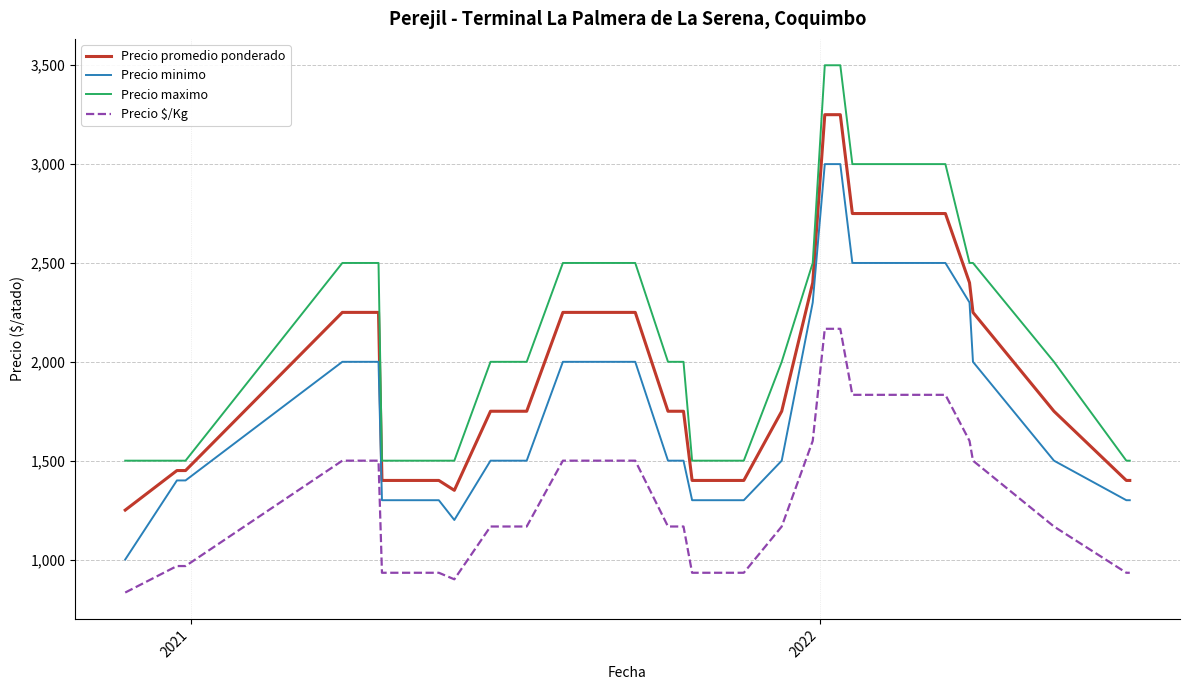

True or false: Precio minimo and Precio promedio ponderado intersect in this chart.

False